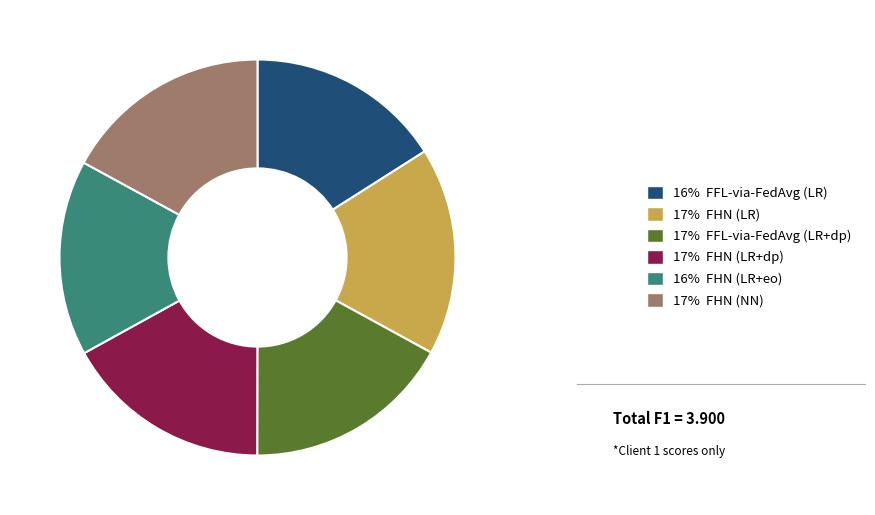

Between 16% FHN (LR+eo) and 17% FHN (LR+dp), which is larger?

17% FHN (LR+dp)